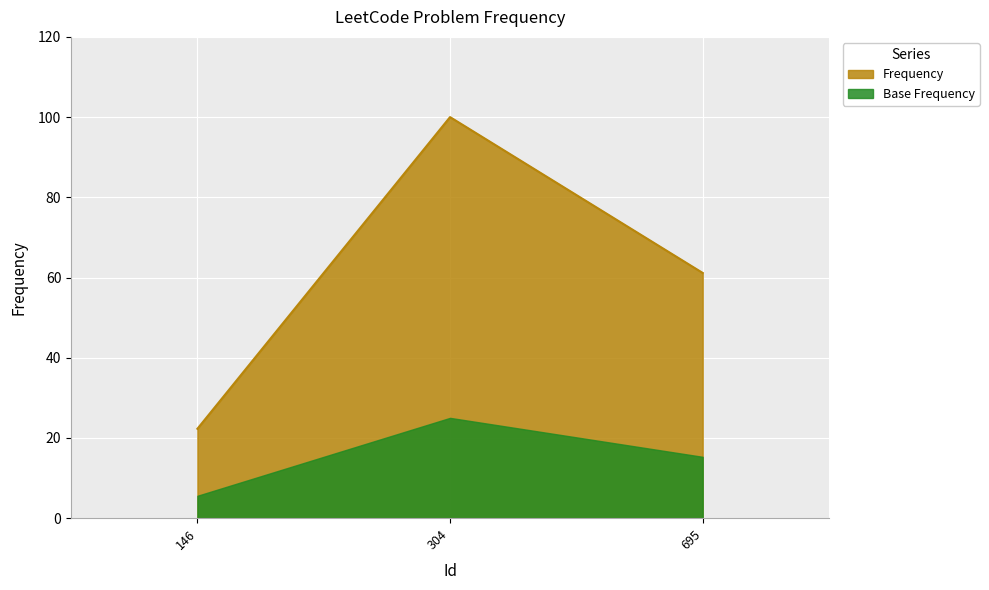

What value does the data have at 146?

22.3